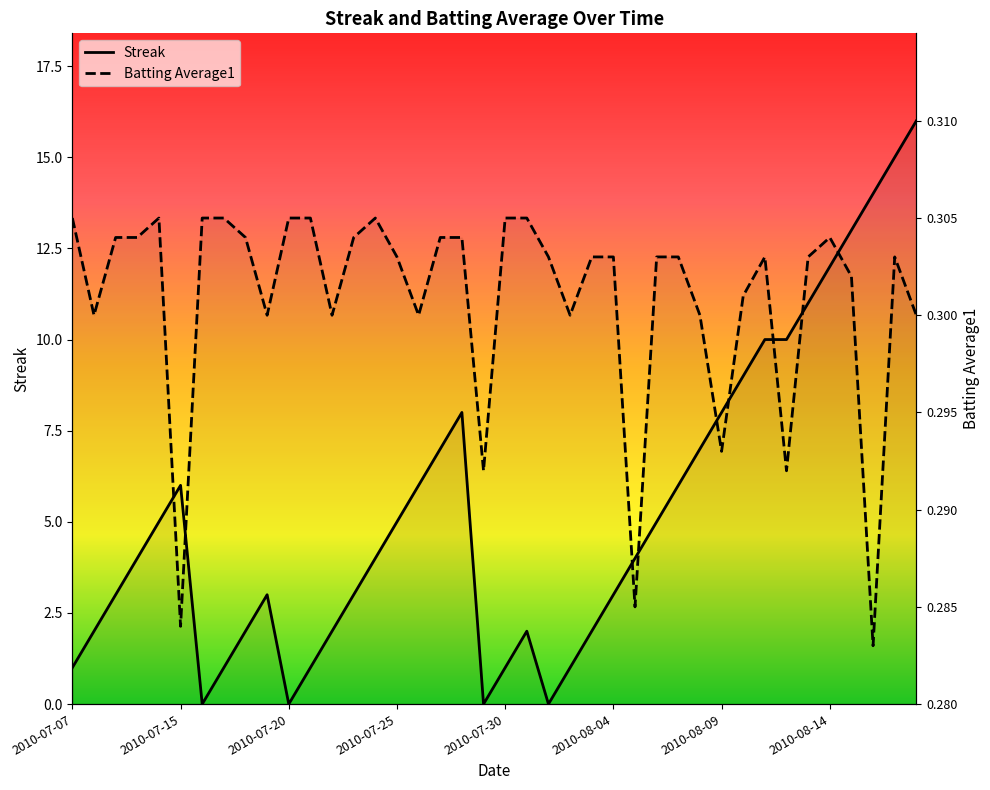

What is the value of the Streak point at the 37th from the left?

13.0